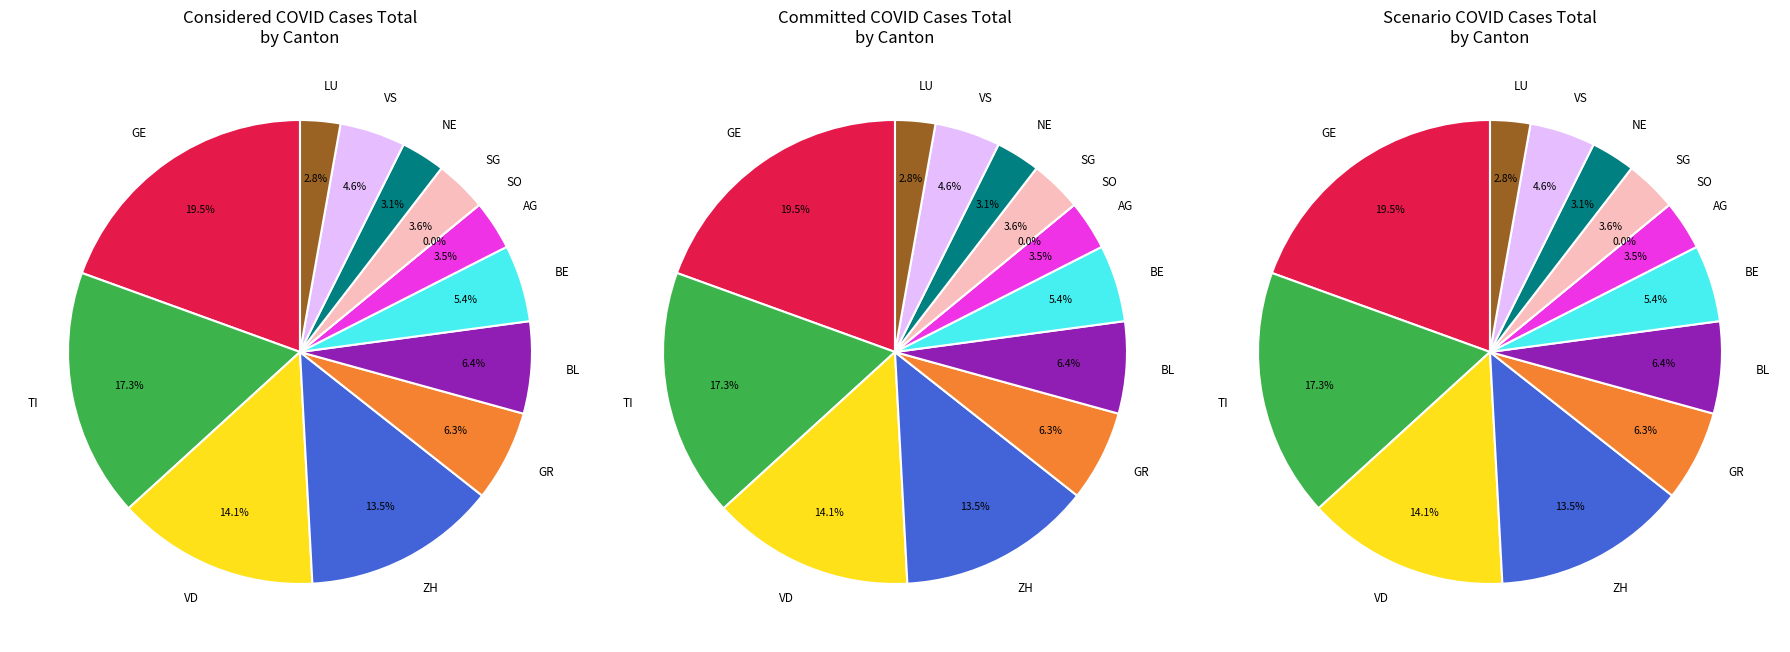

True or false: 2020-04-03 accounts for 1% of the total.

False